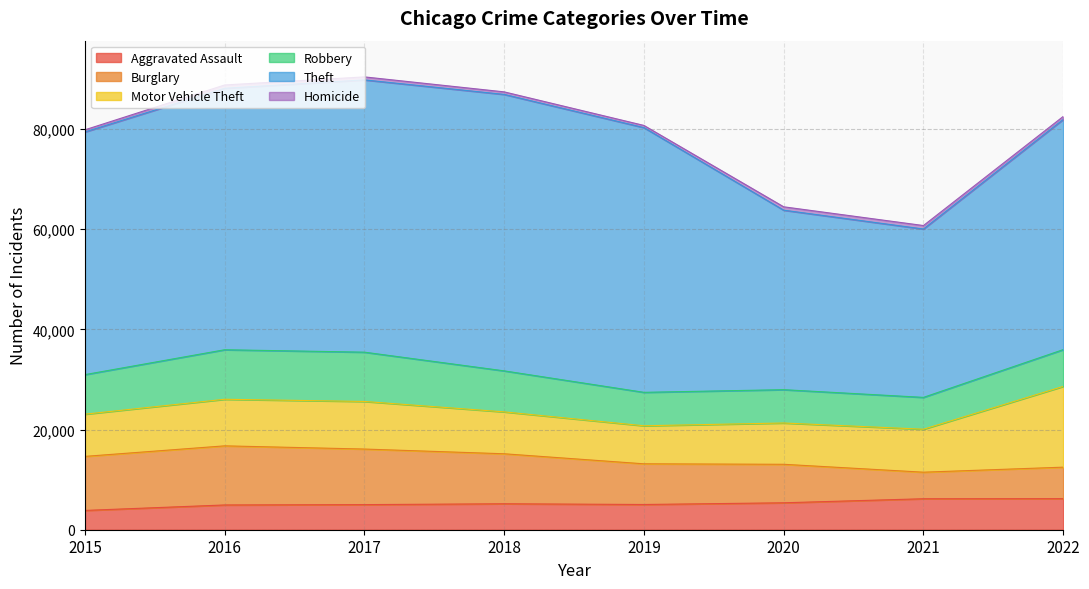

Which category has the highest value in the Robbery series?

2016